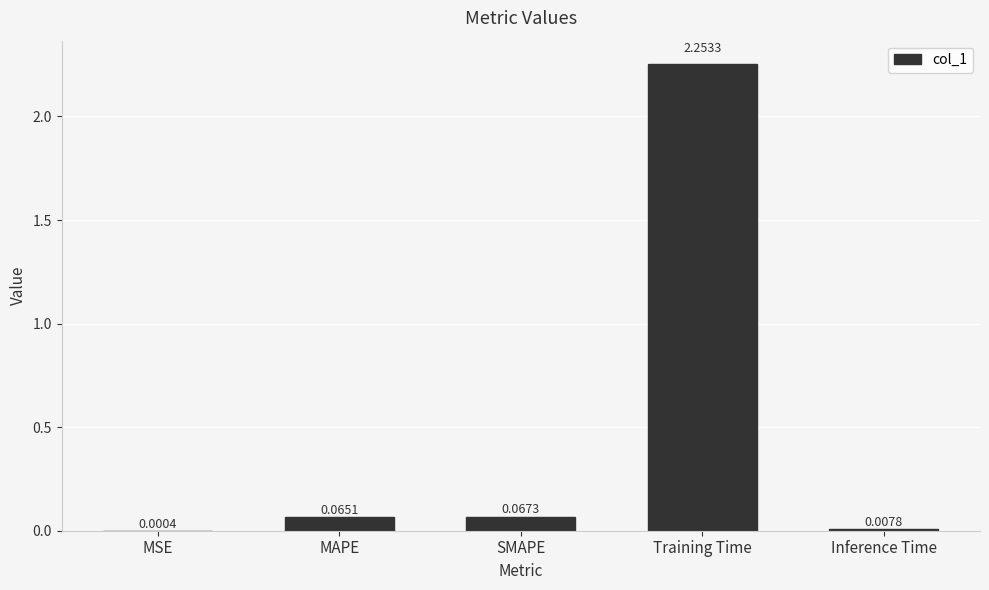

Count the number of categories in the chart.

5